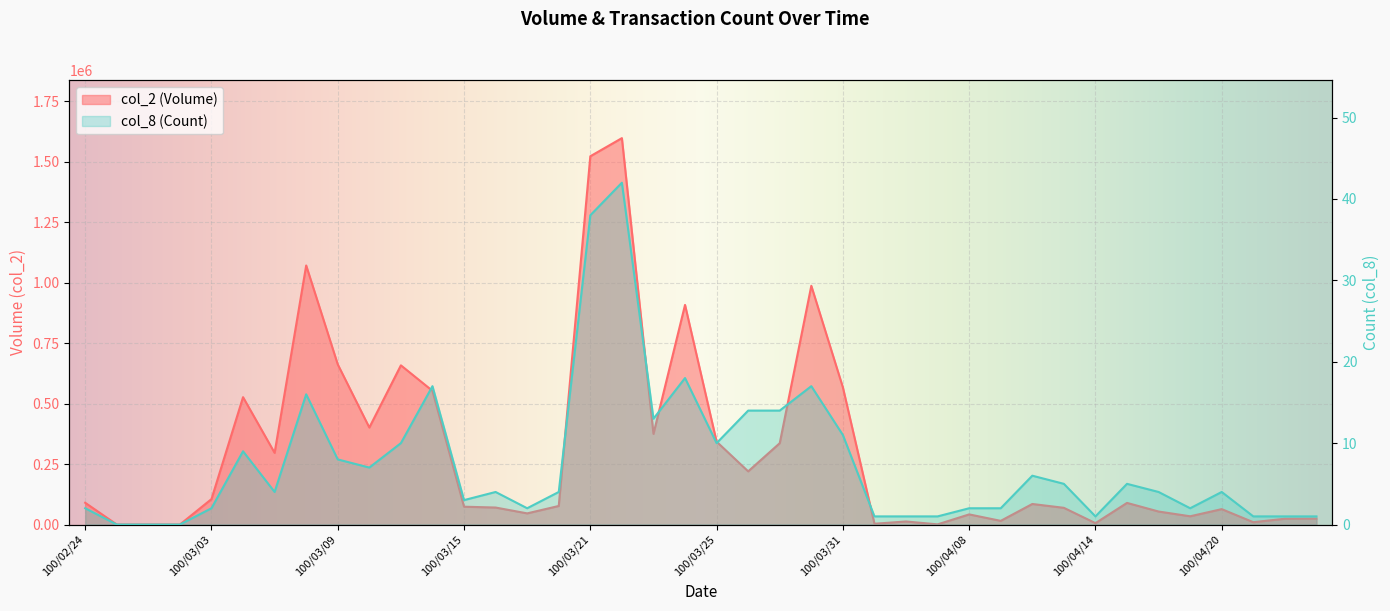

Rank the series at 100/03/23 from highest to lowest value.

col_2, col_8